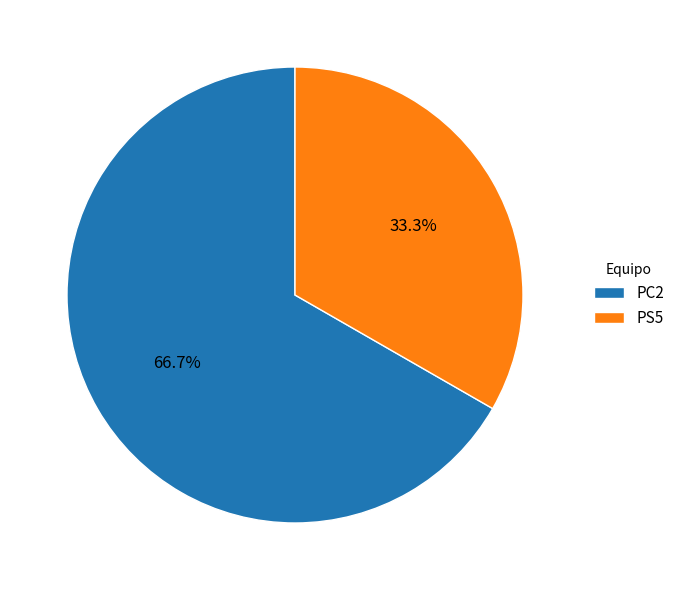

True or false: PC2 accounts for 58% of the total.

False